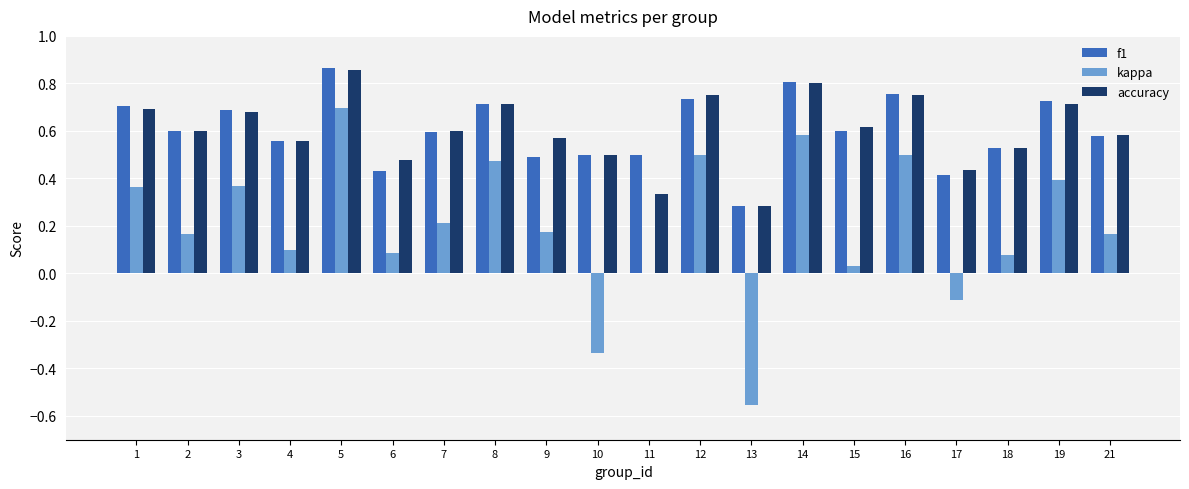

What is the total value across all series at 16?

2.0